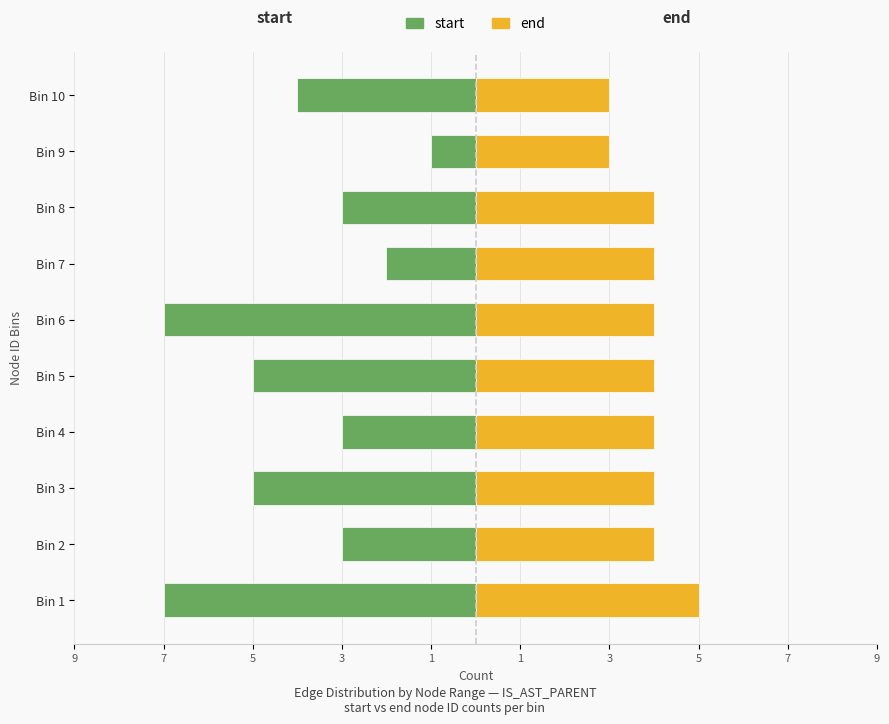

Is the value of end at Bin 2 greater than the value of start at Bin 9?

Yes